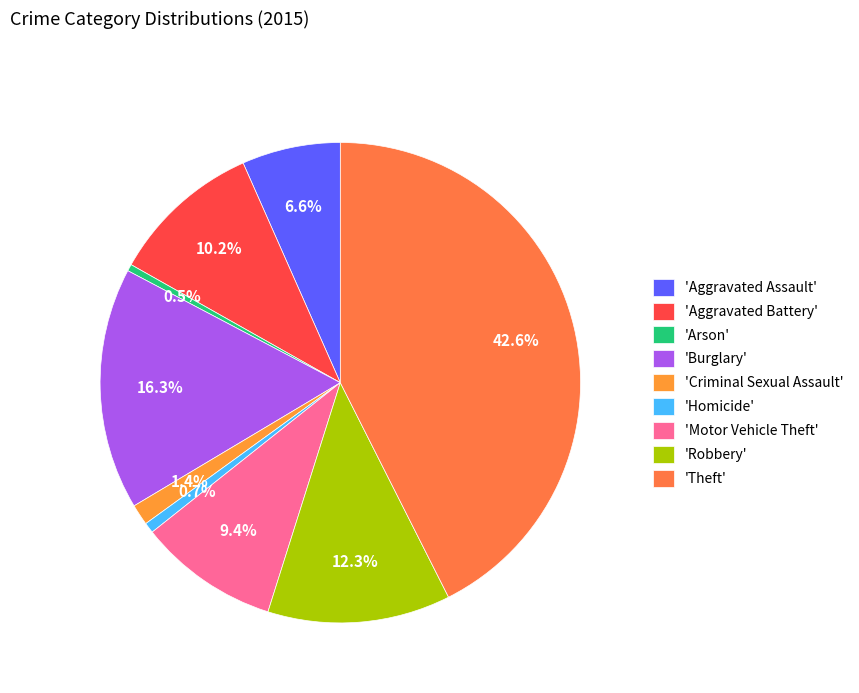

Which category has the biggest portion of the pie?

'Theft'